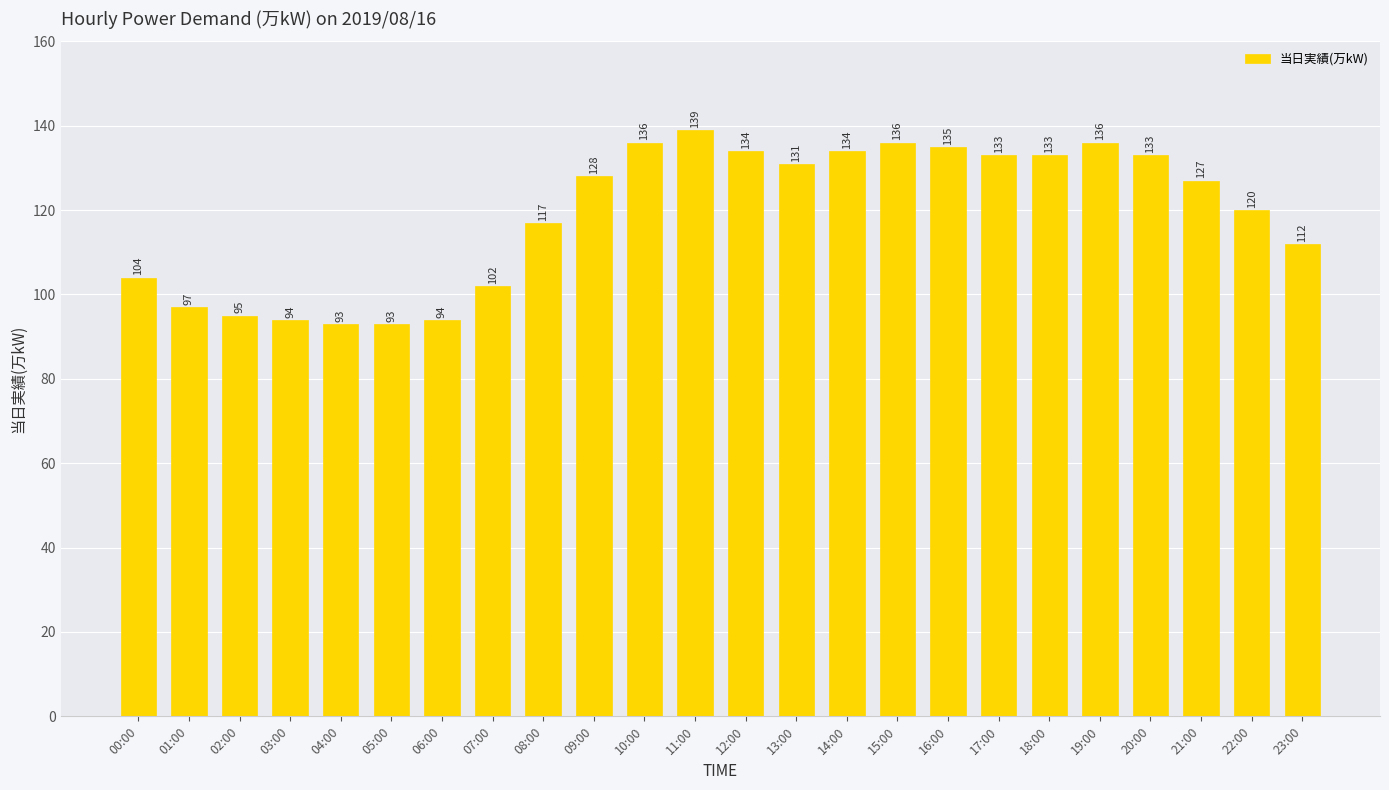

What is the smallest value displayed?

93